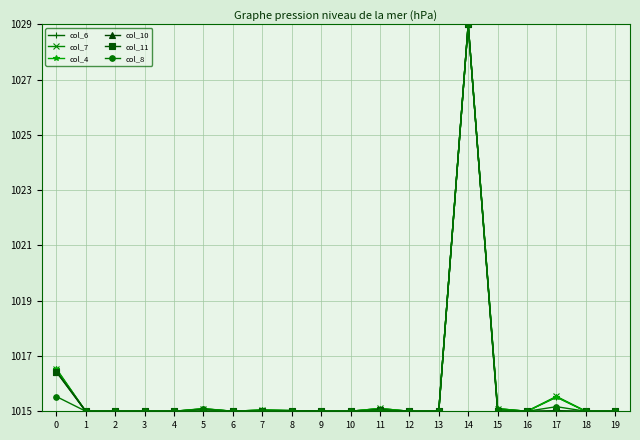

Is this an area chart (filled region under the line)?

No